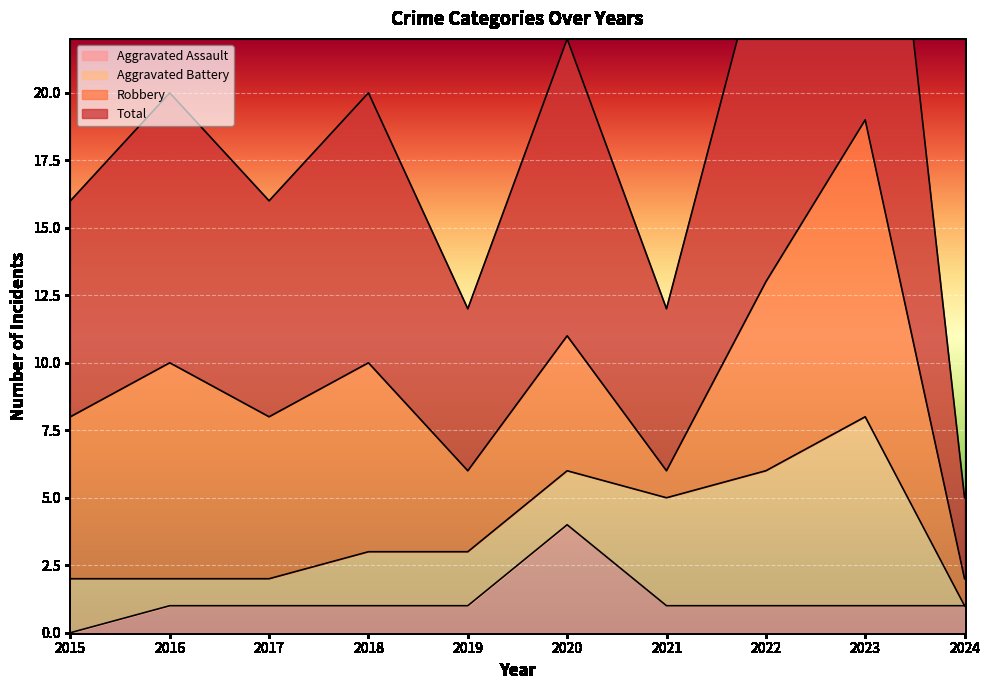

True or false: Aggravated Assault and Total cross at least once.

False